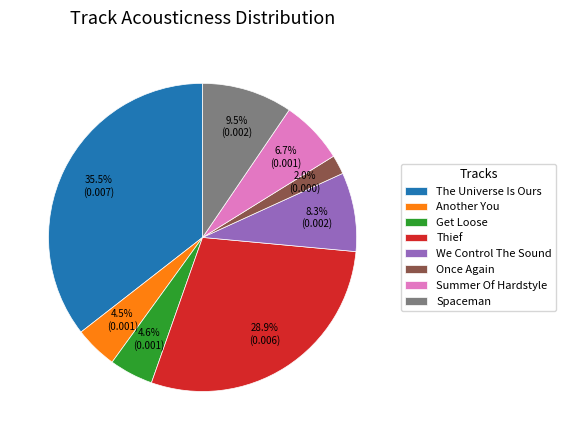

Does any single category account for the majority?

No